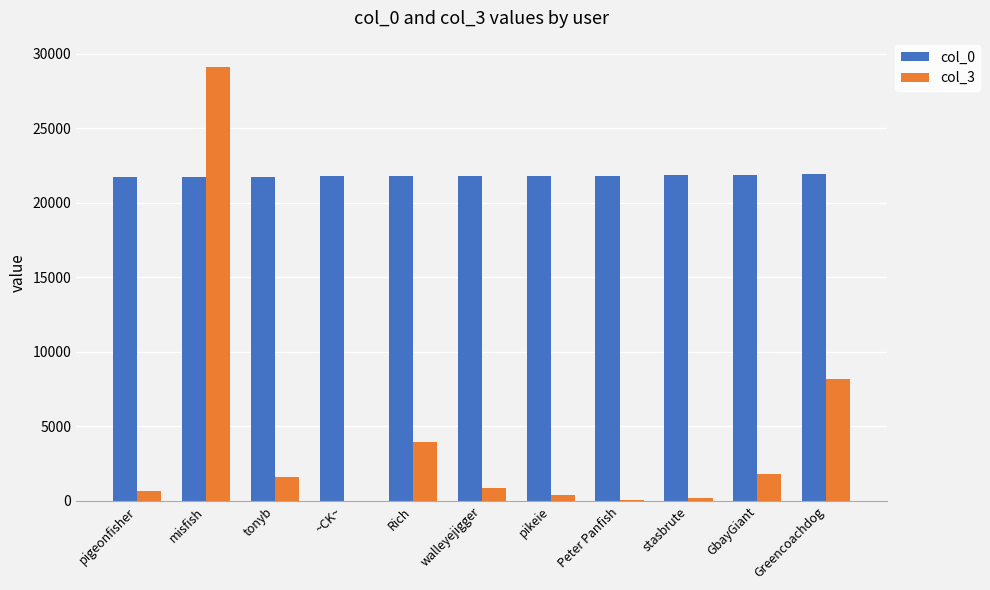

The col_0 series shows 21753 at misfish. True or false?

True